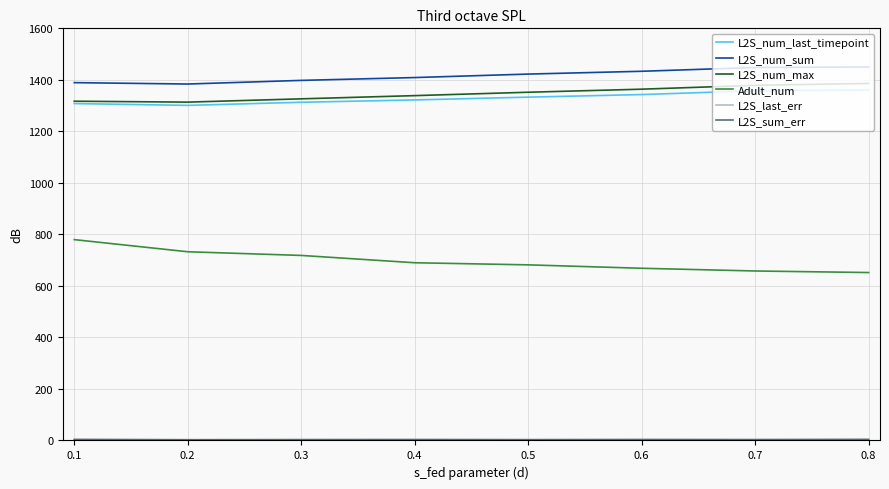

Where does the L2S_num_max series first go above 1351?

0.5